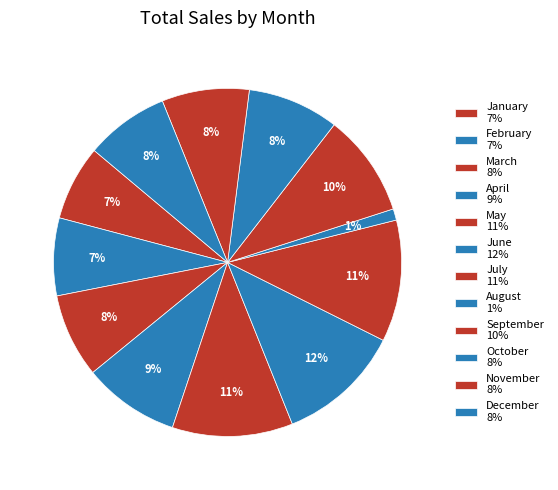

What percentage is the December slice, to the nearest percent?

8%